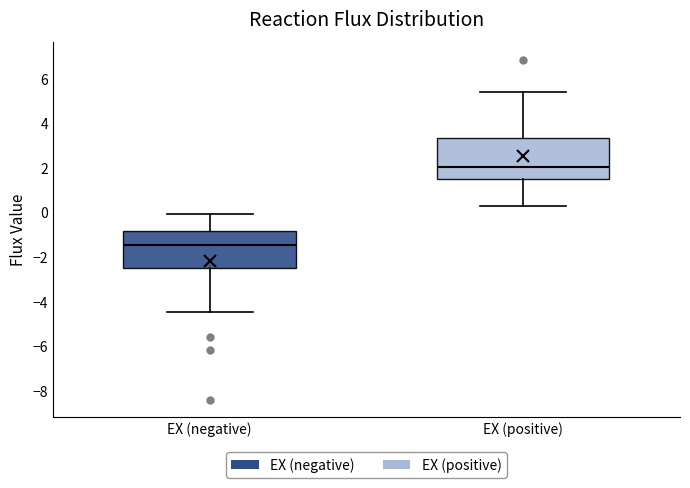

Reading left to right, read every box against the y-axis: the position of its median line, the range the box covers, and the ends of its whiskers. The values are not printed on the chart, so give them approximately, as read against the axis.

EX (negative): median -1.4, box -2.4 to -0.8, whiskers -4.4 to 0.0
EX (positive): median 2.0, box 1.4 to 3.4, whiskers 0.4 to 5.4